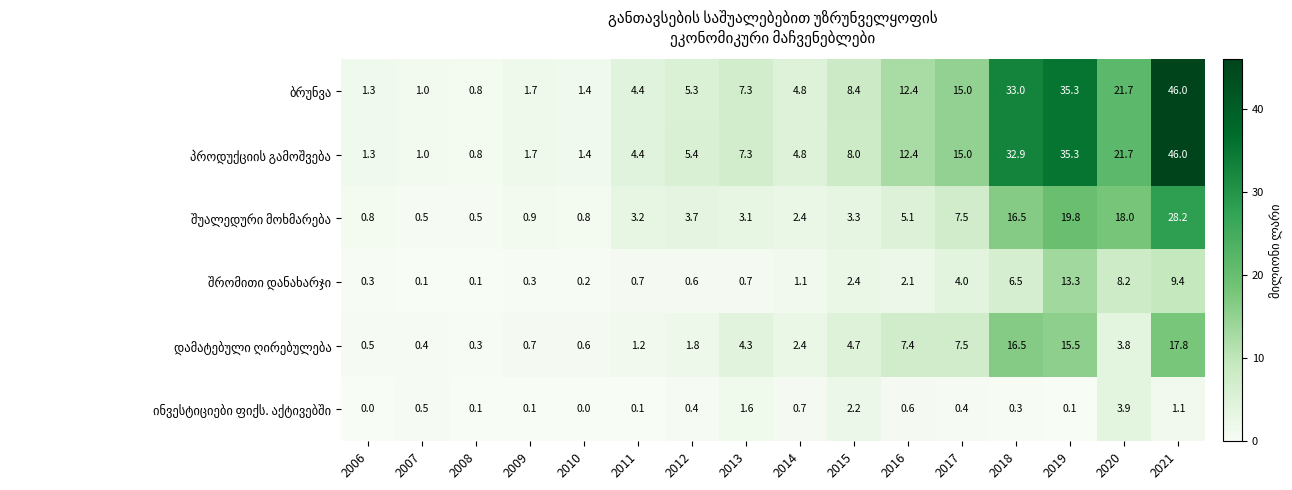

At how many categories does at least one series exceed 32?

3